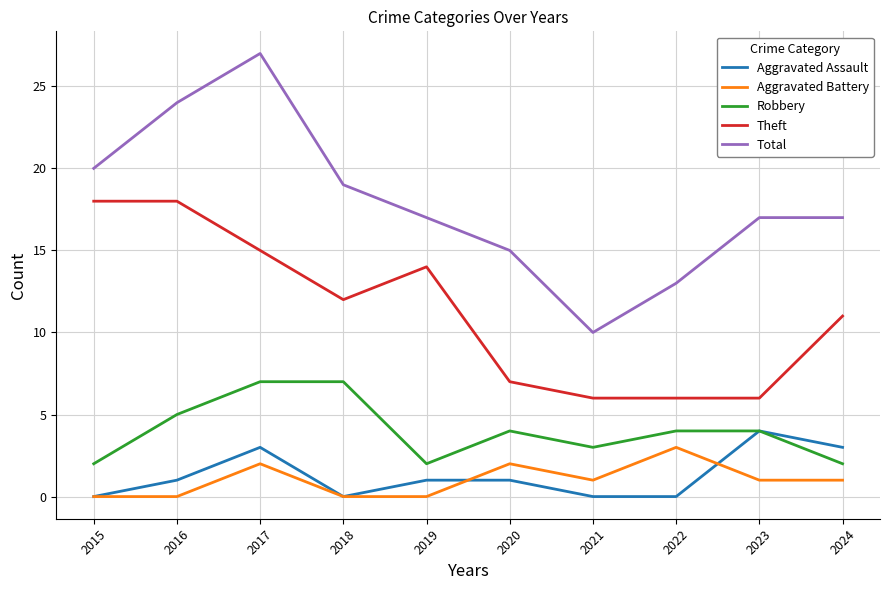

True or false: Total has a value of 15 at 2020.

True